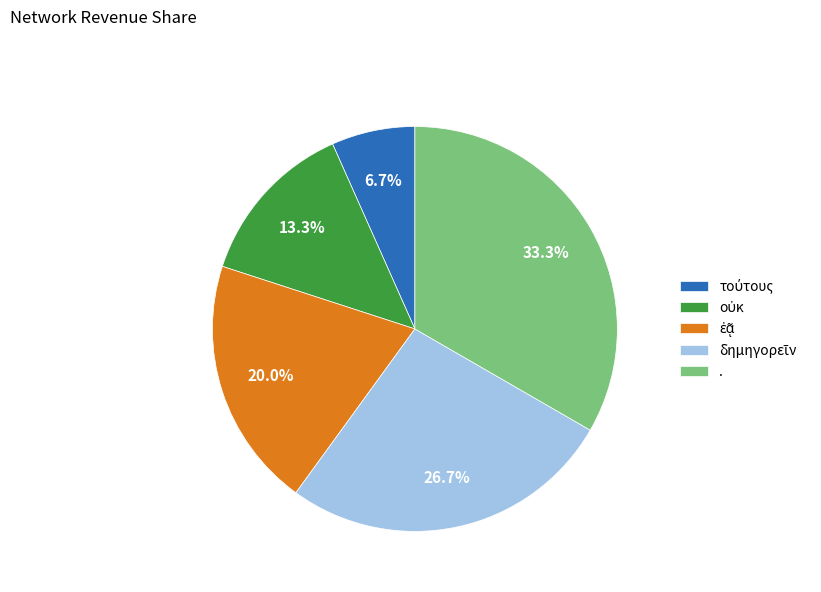

Does any single category account for the majority?

No